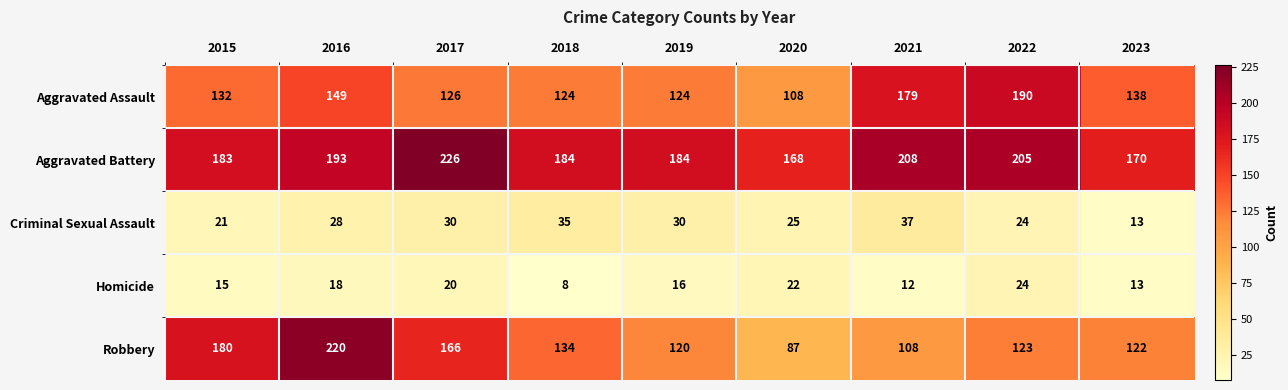

What is the spread (max minus min) of values at 2022?

181